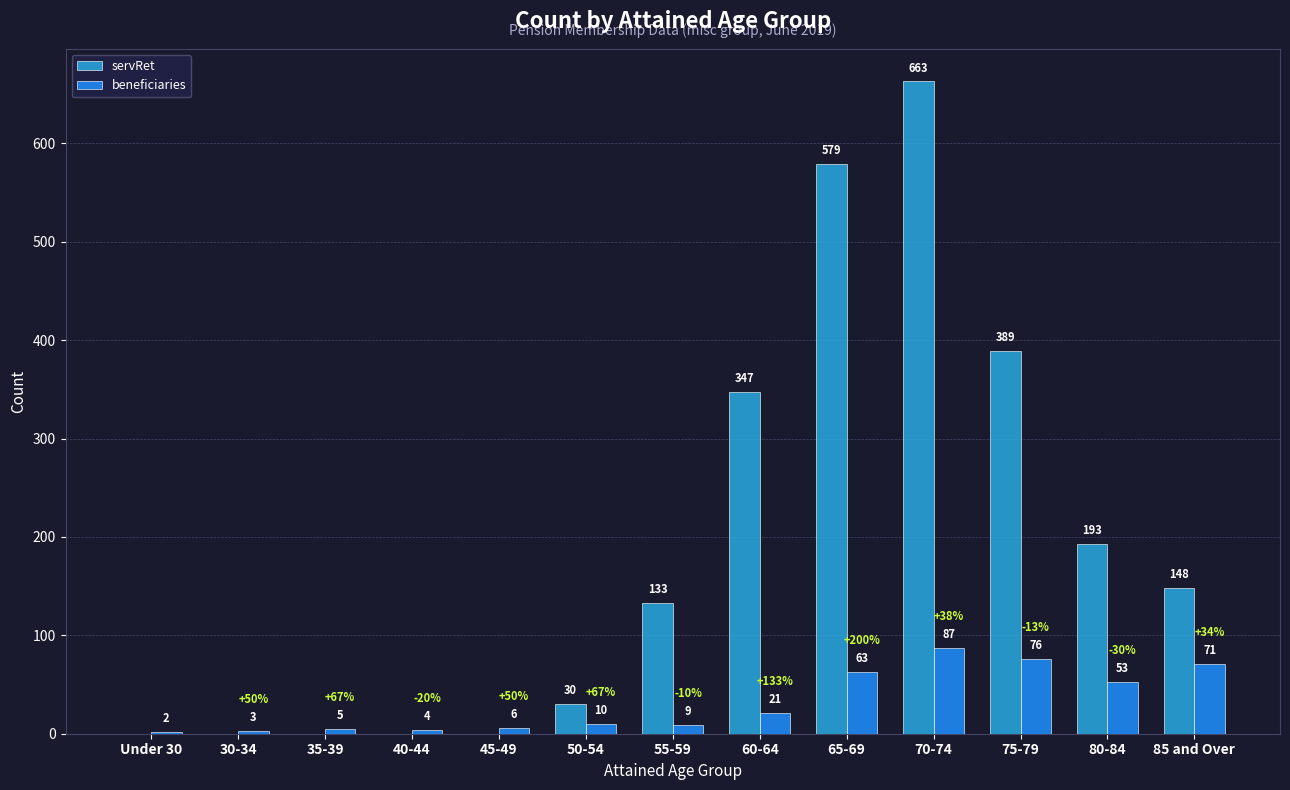

Where is servRet nearest to the value 331?

60-64